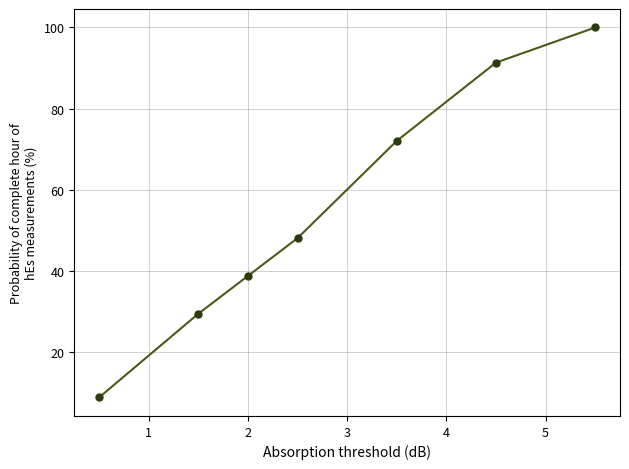

What is the sum of all values?

388.0